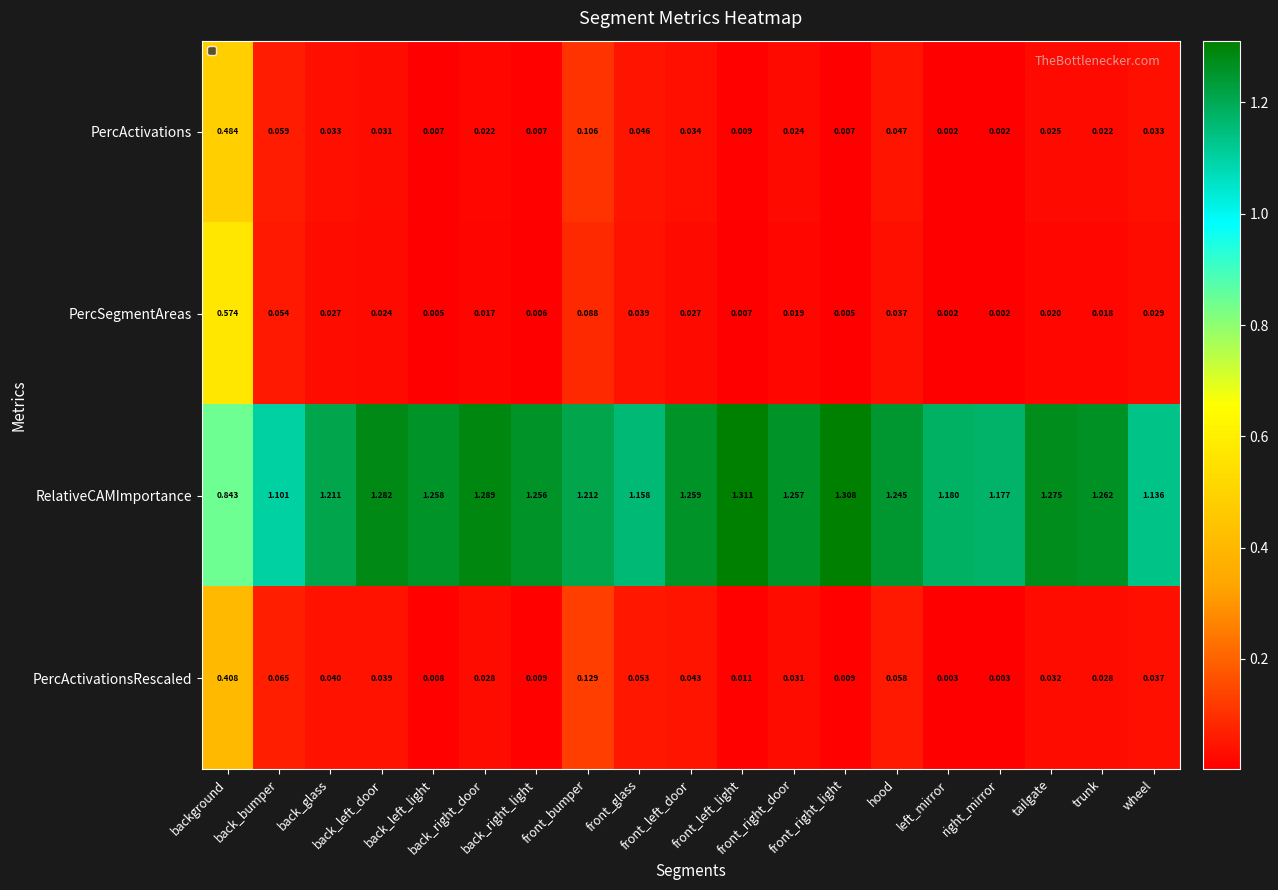

At how many categories does at least one series exceed 0?

19